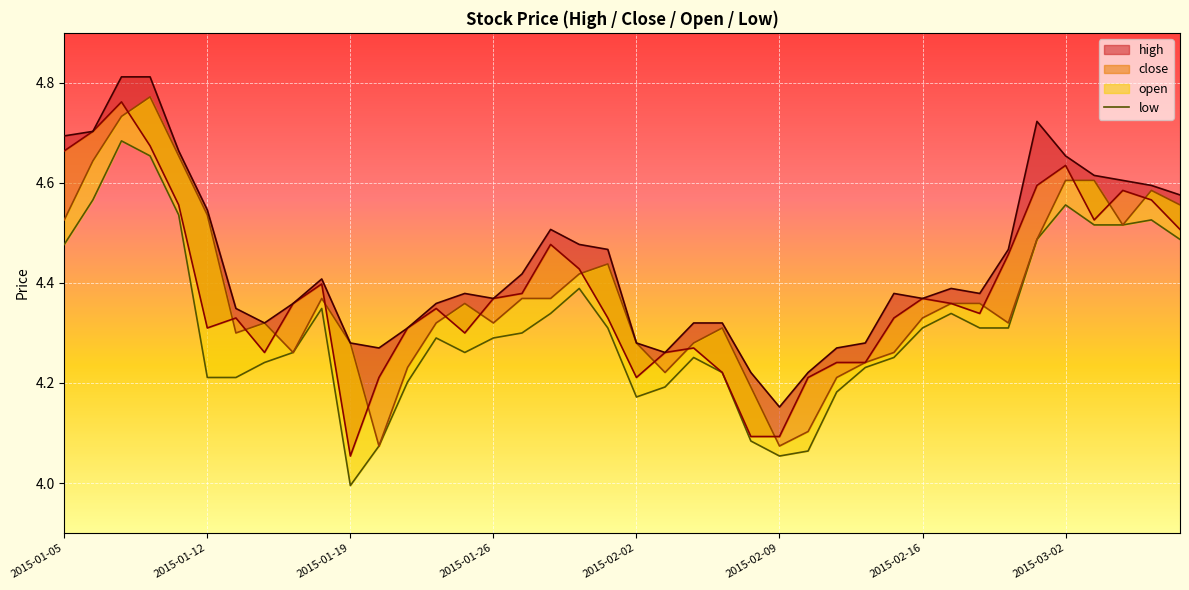

Approximately how many times larger is the value at 2015-02-16 compared to 19?

1.0